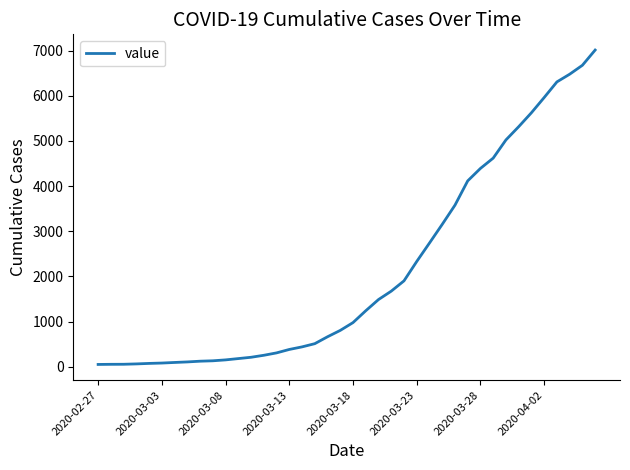

What is the difference between the maximum and minimum values?

6962